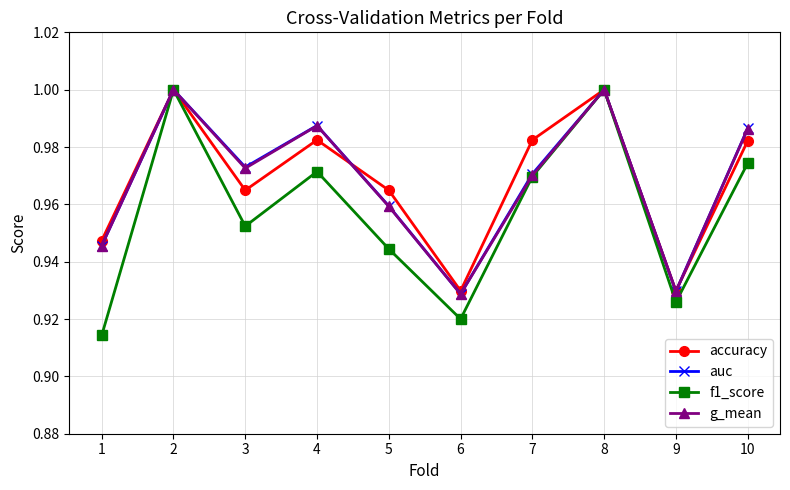

At which category does g_mean reach its first local valley?

3